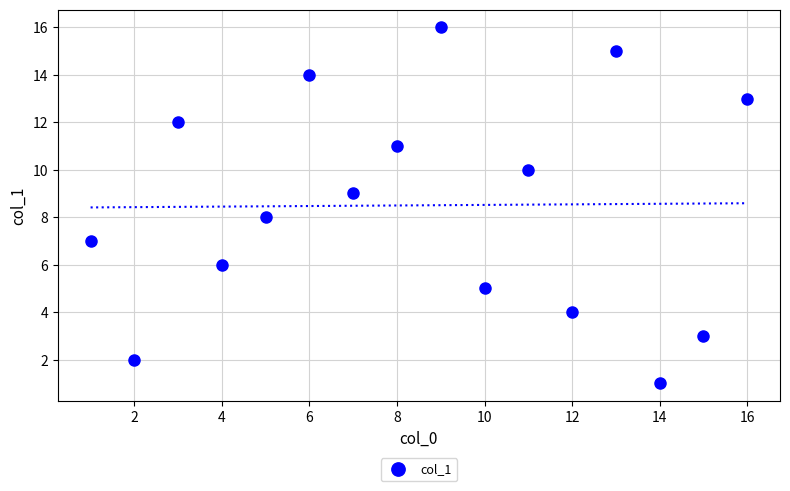

Reading right to left, what are all the values shown in this chart?

16	15	14	13	12	11	10	9	8	7	6	5	4	3	2	1